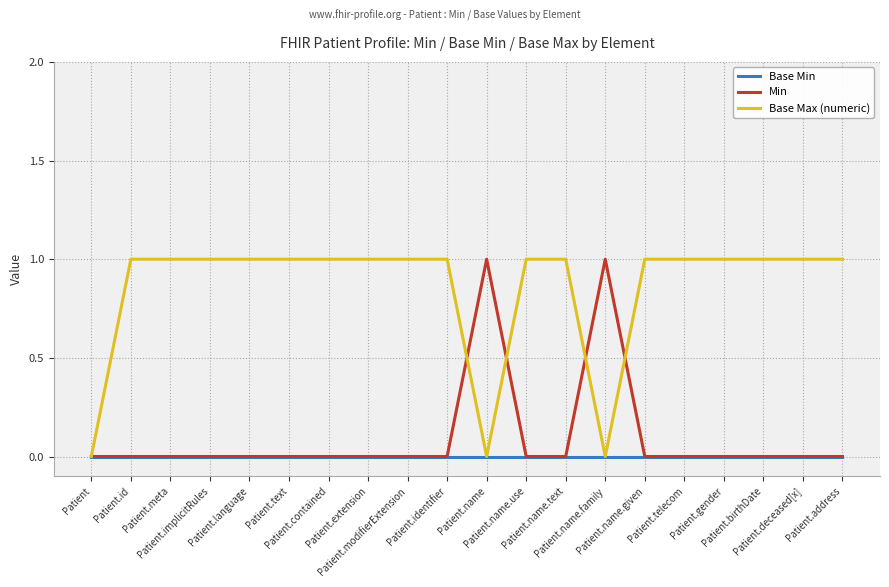

Is it true that Min equals -1 at Patient.telecom?

False